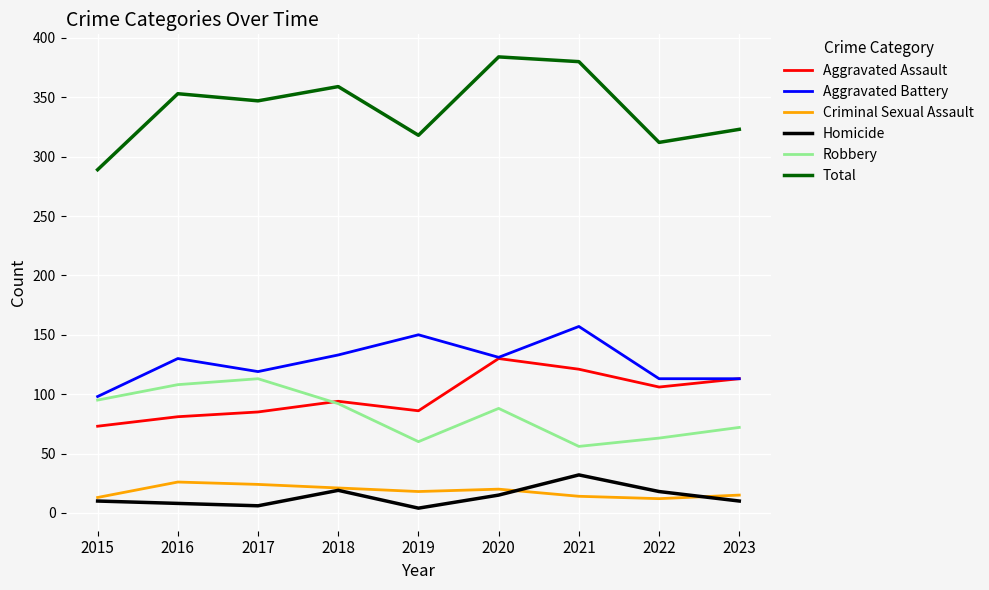

The Aggravated Battery series shows 131 at 2020. True or false?

True